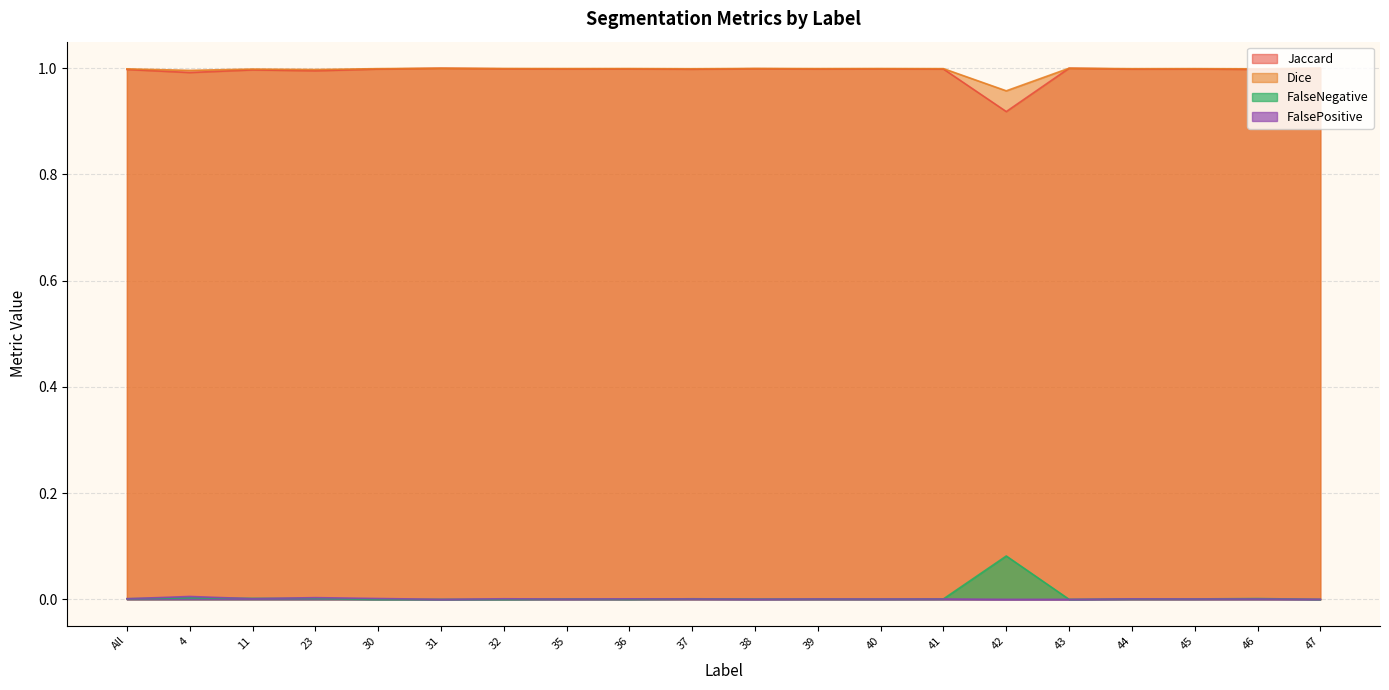

What are all the series names shown in the legend?

Jaccard, Dice, FalseNegative, FalsePositive